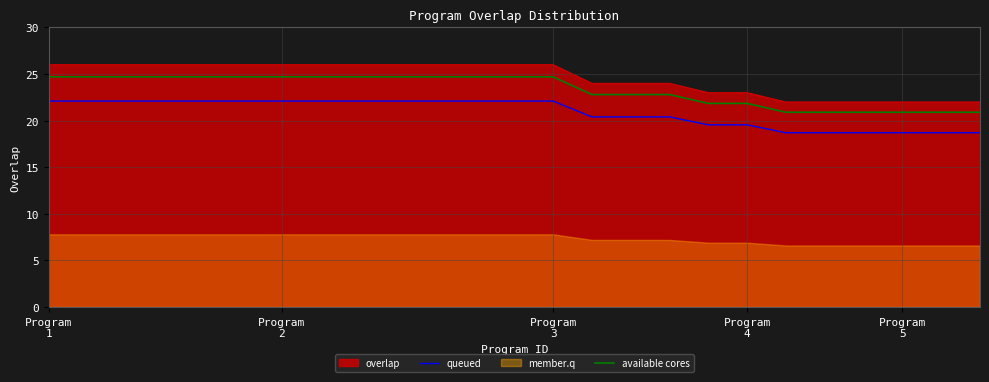

What is the approximate value of available cores at Program
5?

20.9